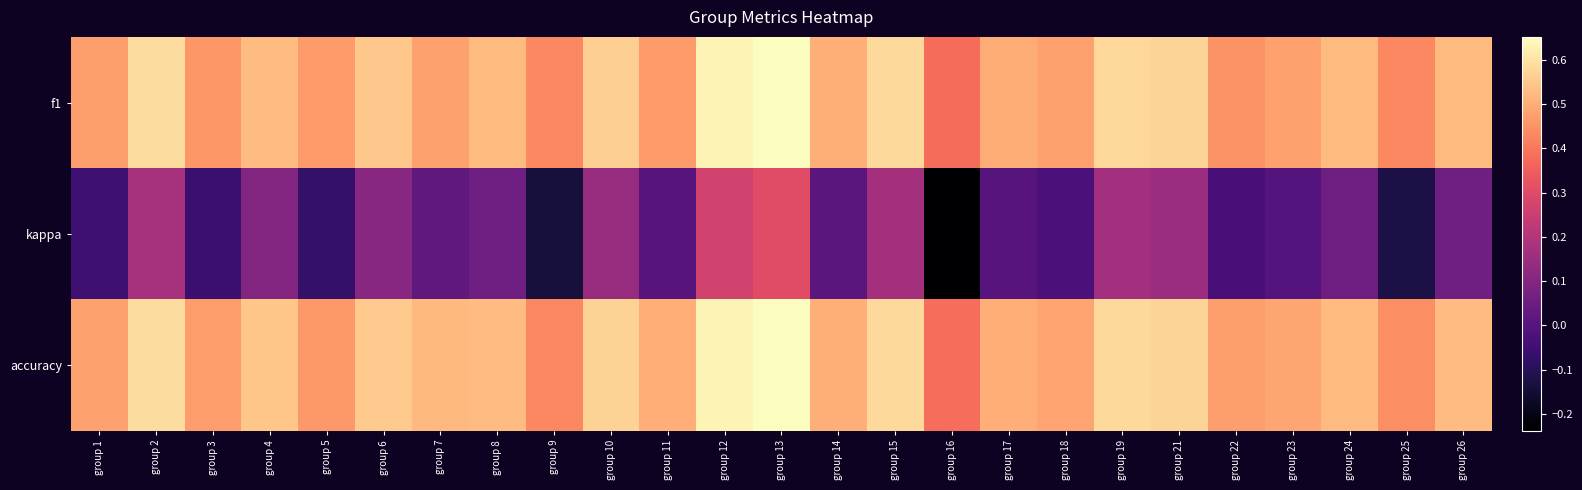

Which series changed the most between group 16 and group 21?

kappa